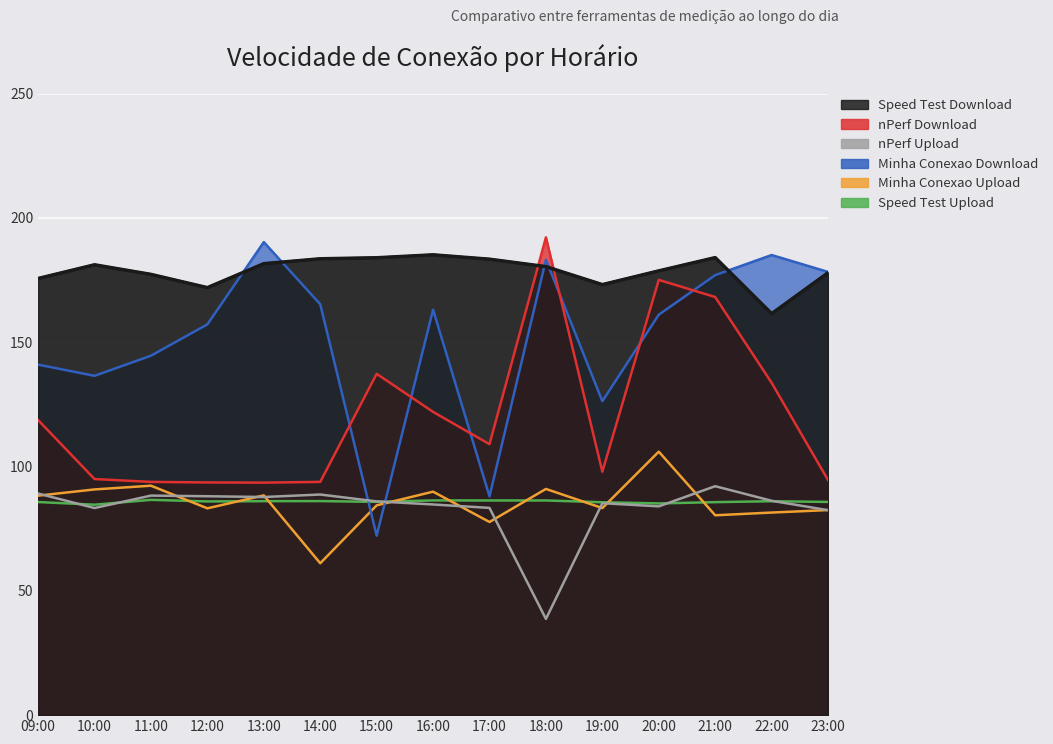

What is the difference between the highest and lowest values at 21:00?

103.7